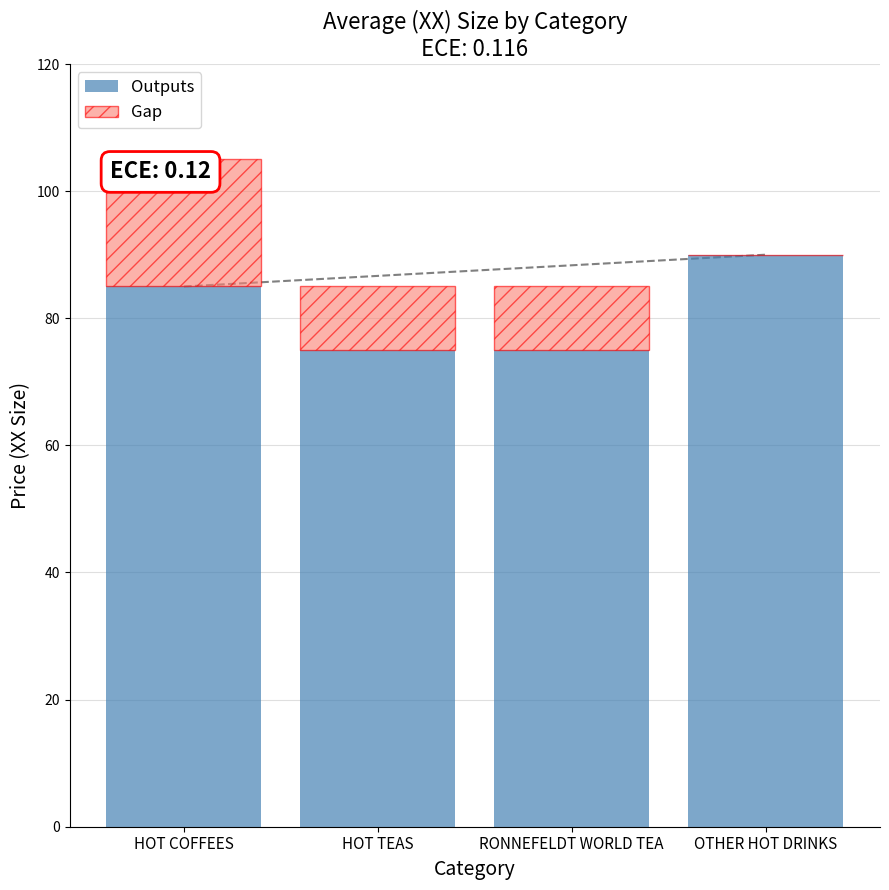

What is the difference between the Outputs values at RONNEFELDT WORLD TEA and HOT COFFEES?

10